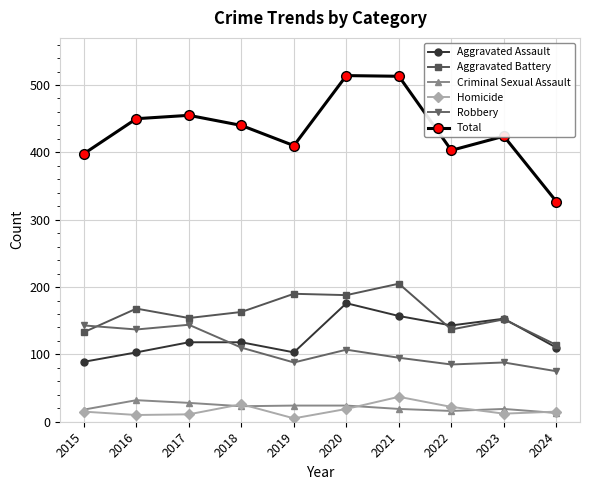

How many lines are shown in the chart?

6